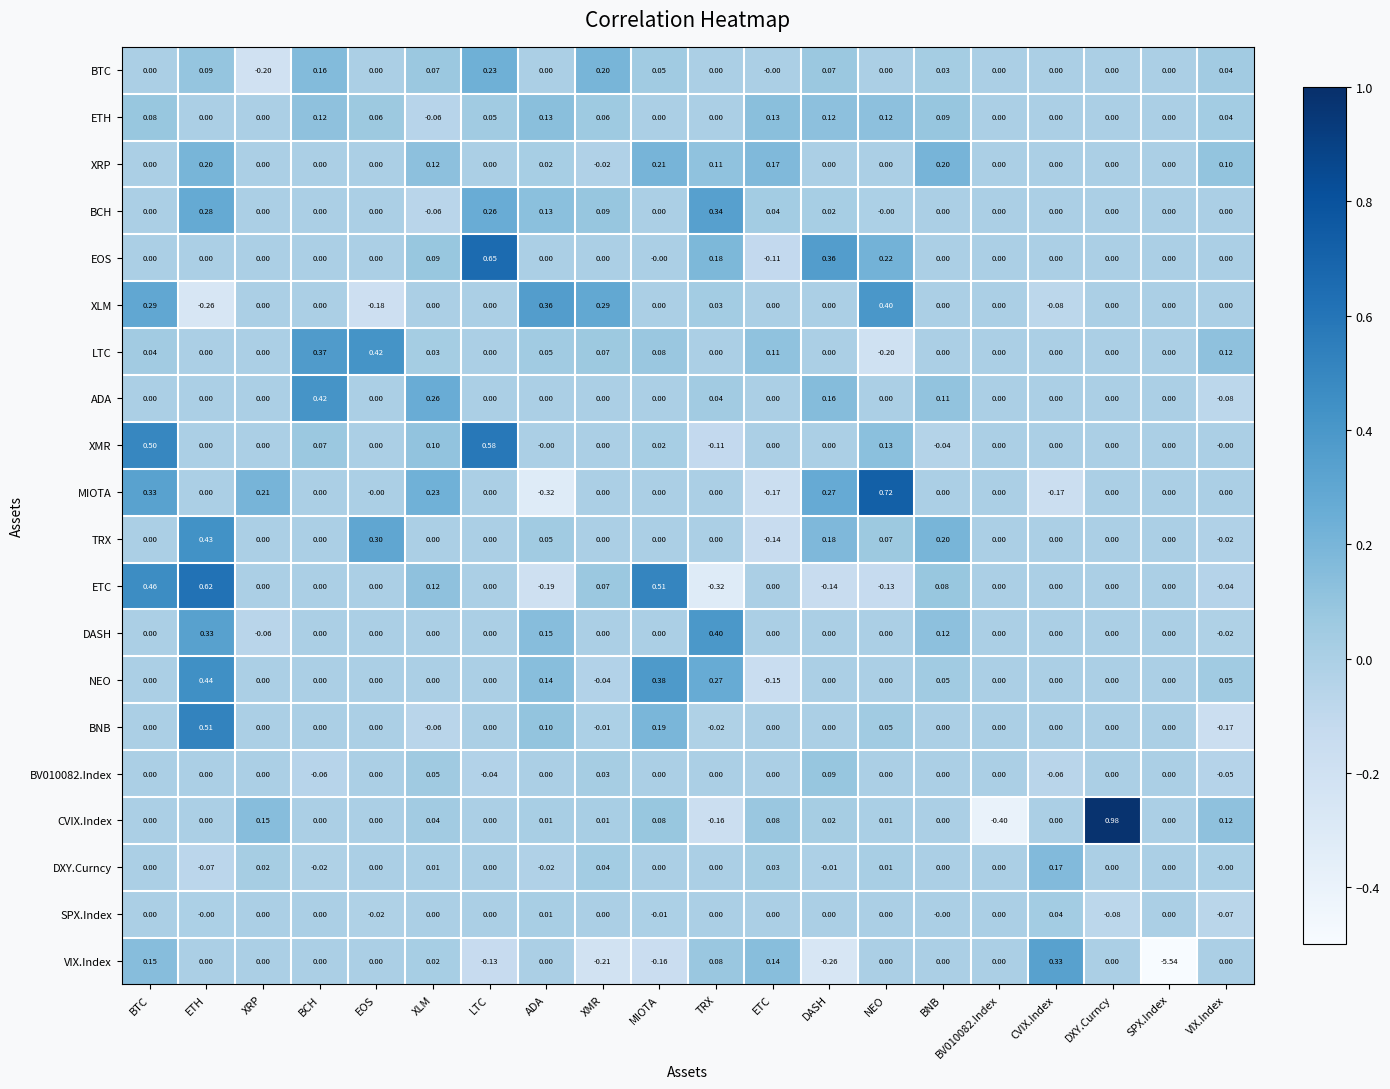

Between TRX and CVIX.Index, which series saw the biggest shift?

DASH